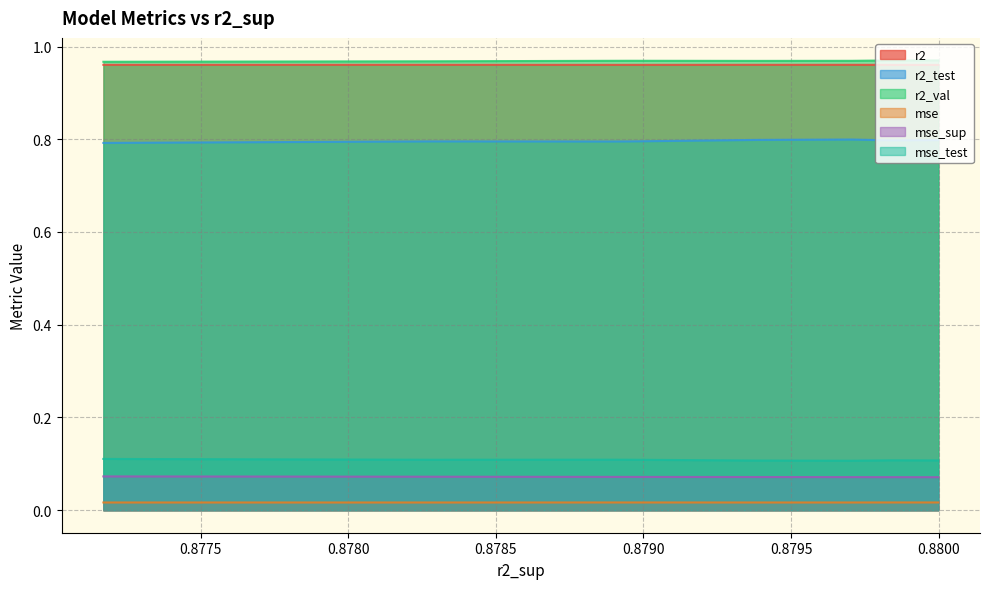

True or false: r2_val and mse_test intersect in this chart.

False